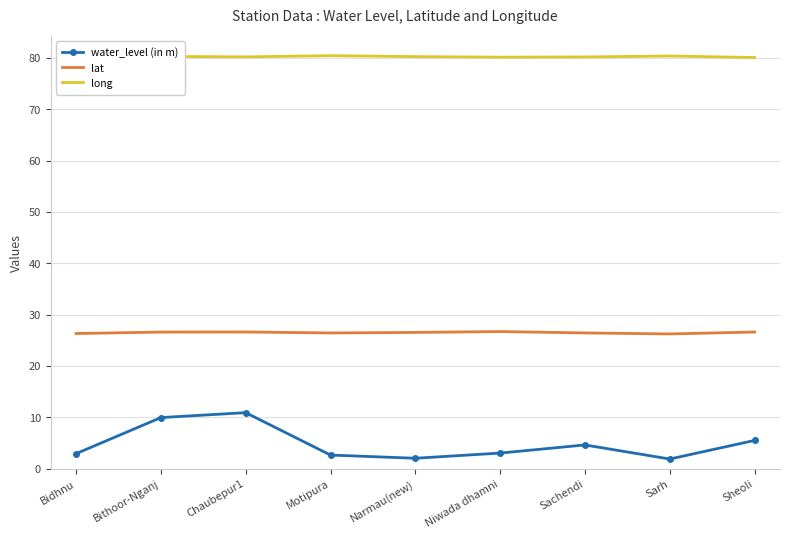

What is the difference between the maximum and minimum values in the lat series?

0.5